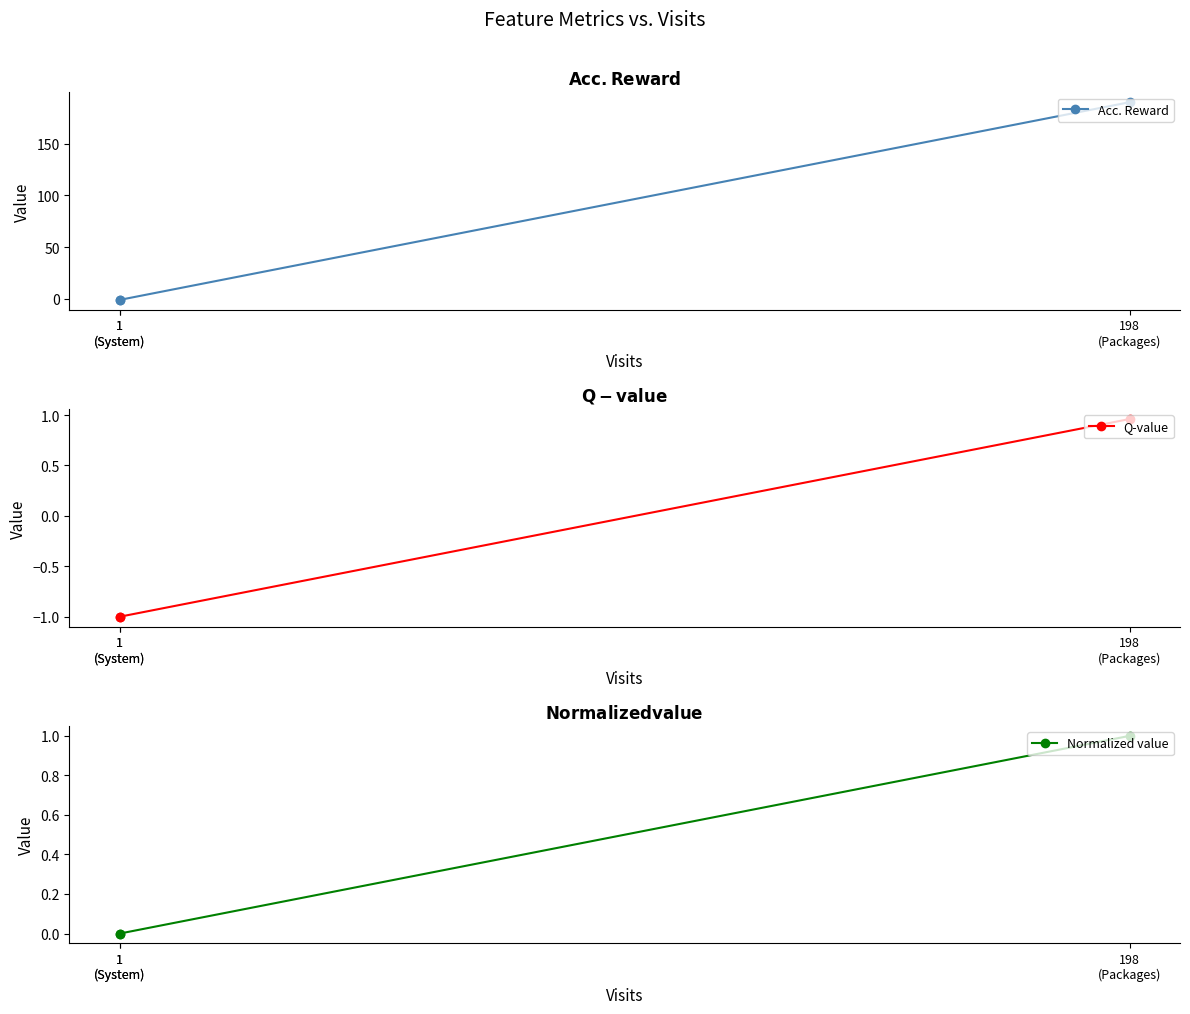

How many values in Normalized value are above zero?

1